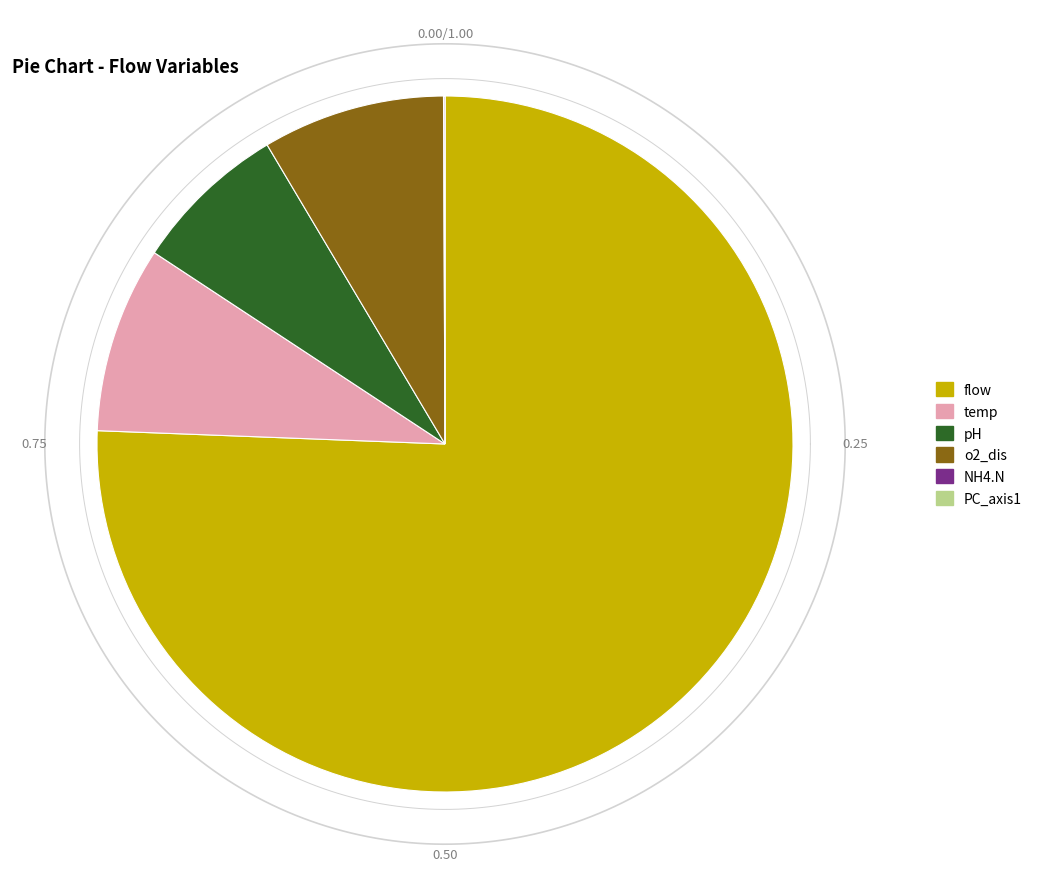

To the nearest percent, what is the average slice percentage?

17%